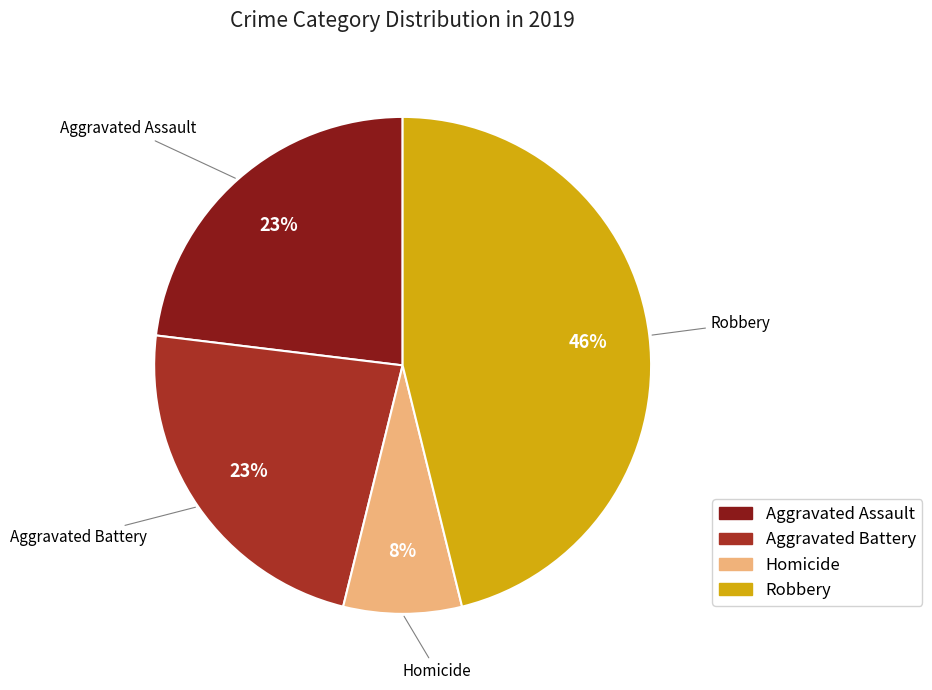

Does any single category account for the majority?

No